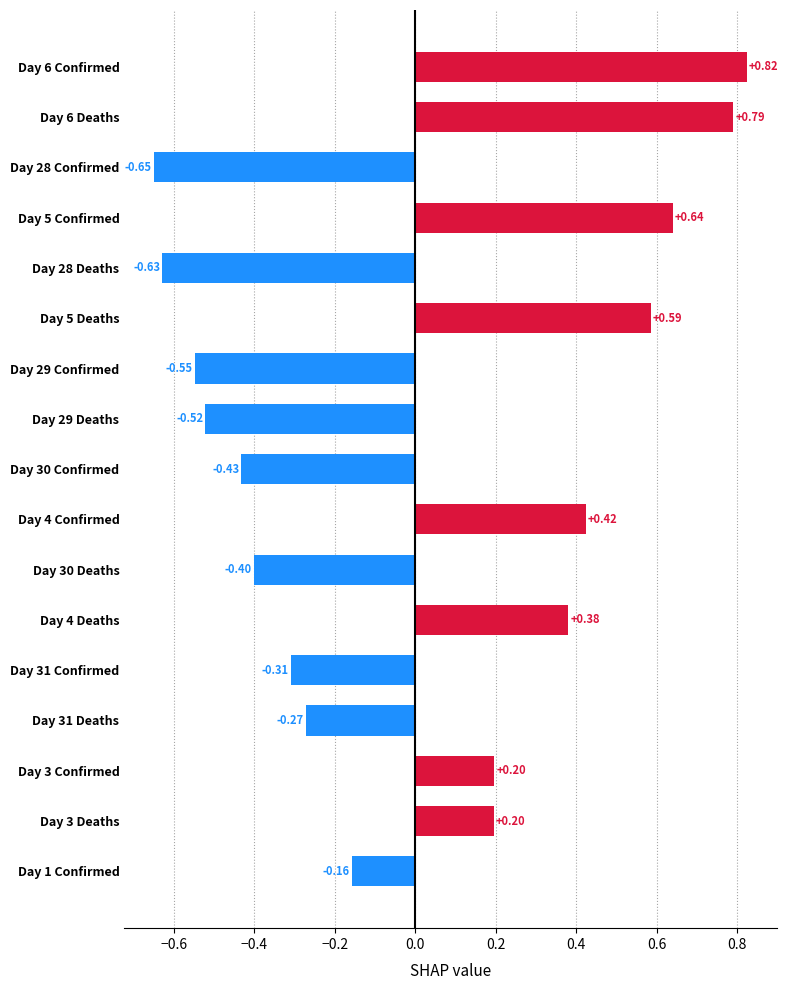

What is the difference between the maximum and minimum values?

1.5